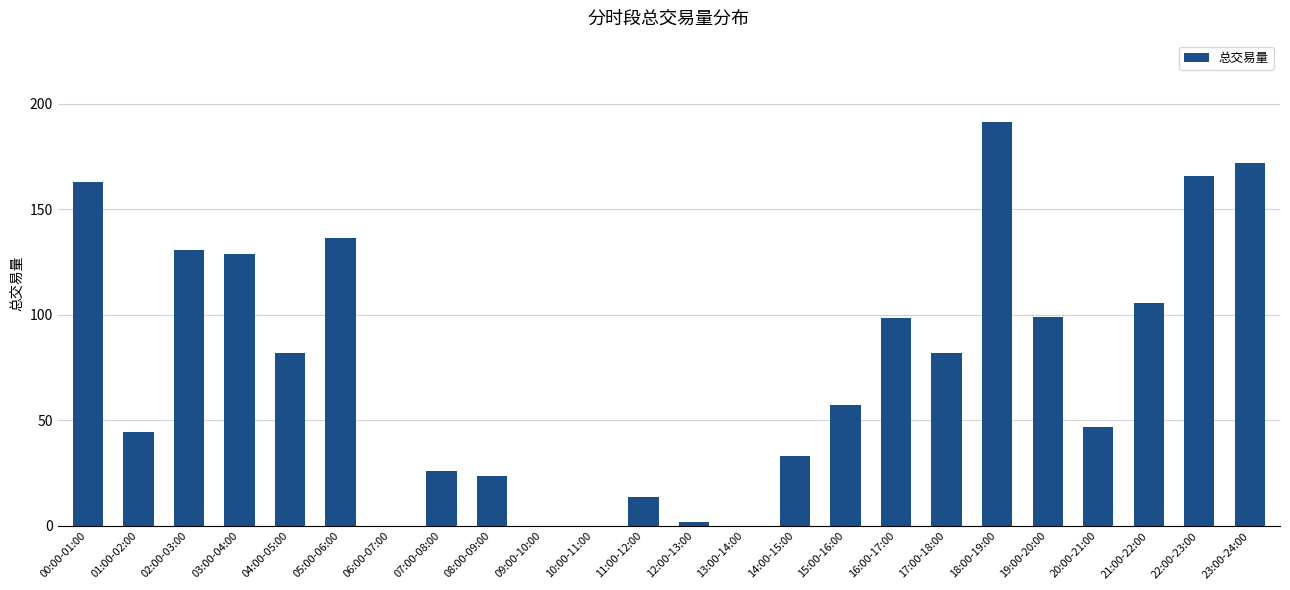

What is the sum of all values?

1801.1